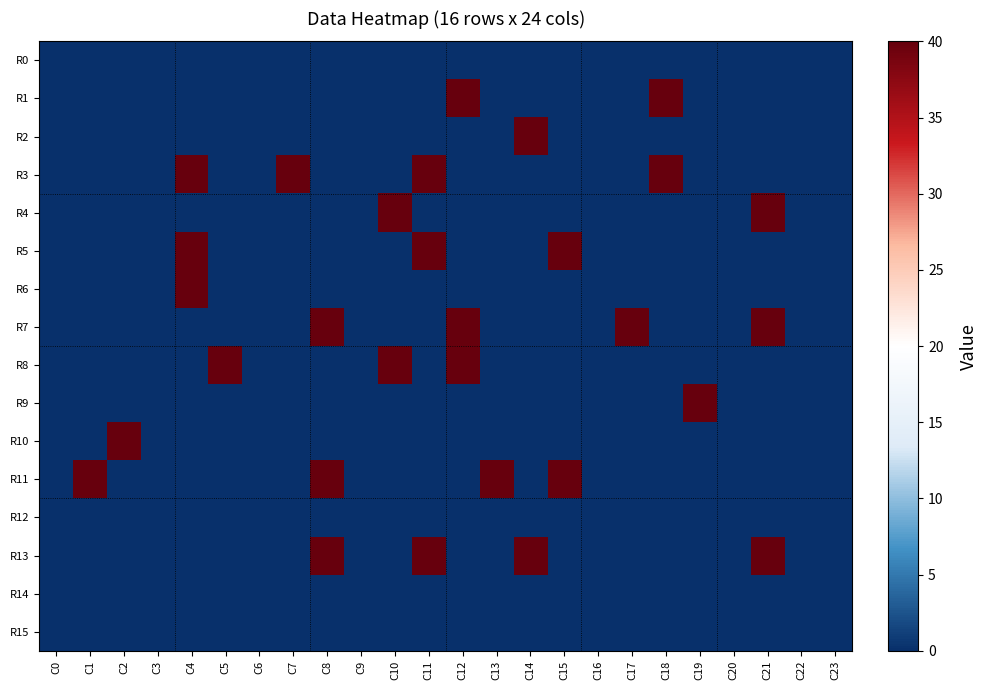

How many series are shown in this chart?

16